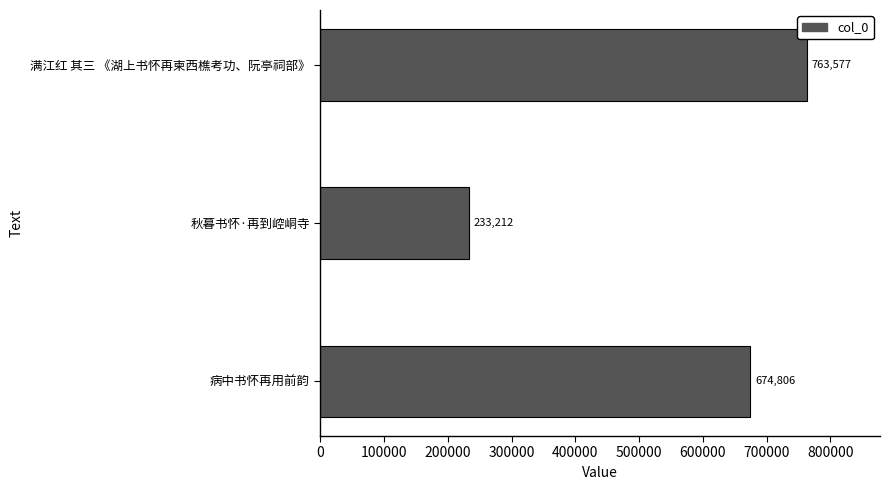

Rank the categories by value from highest to lowest.

满江红 其三 《湖上书怀再柬西樵考功、阮亭祠部》, 病中书怀再用前韵, 秋暮书怀·再到崆峒寺